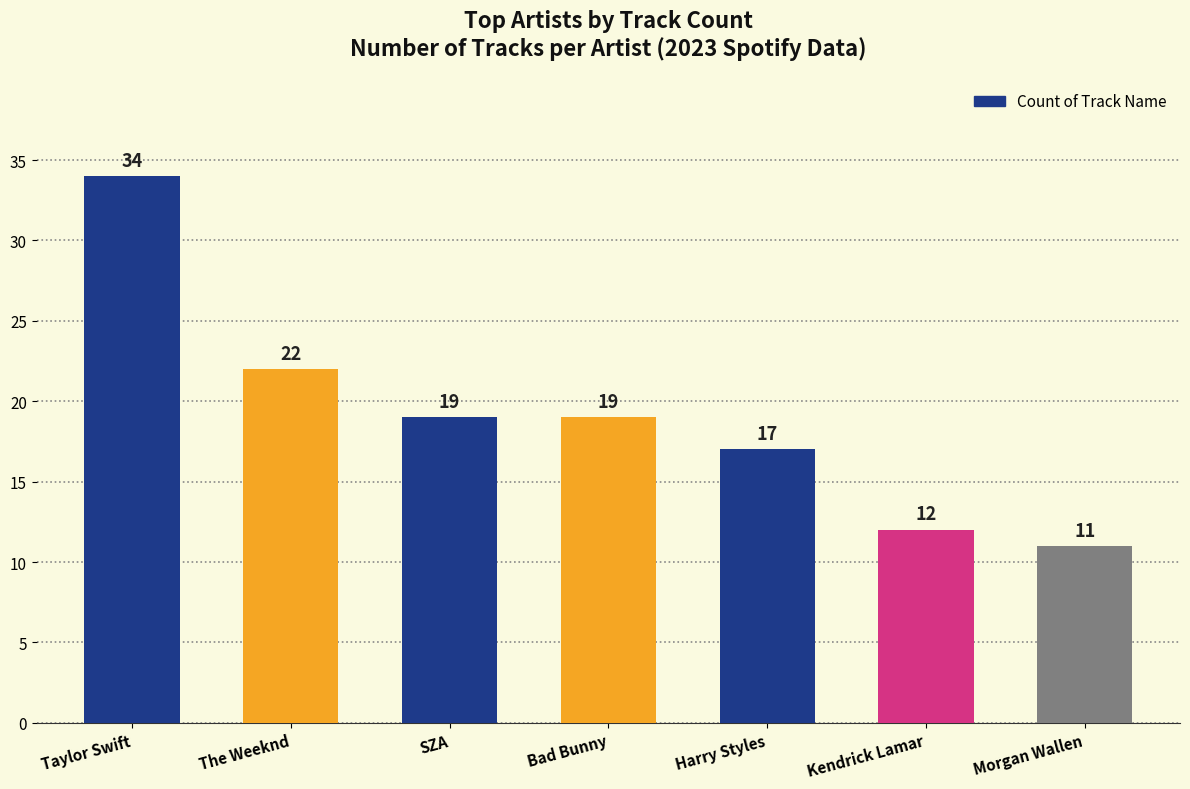

What is the minimum value shown in the chart?

11